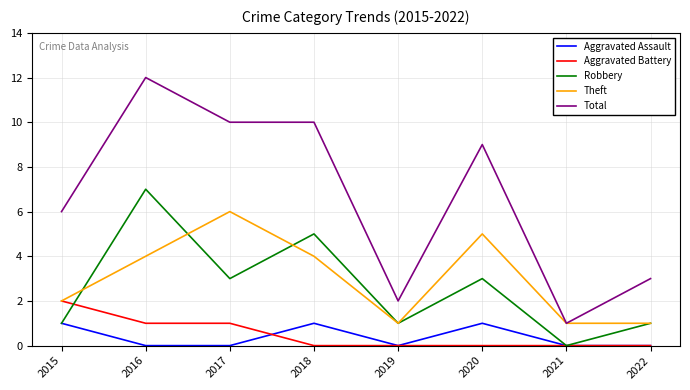

Between 2018 and 2022, which series saw the biggest shift?

Total